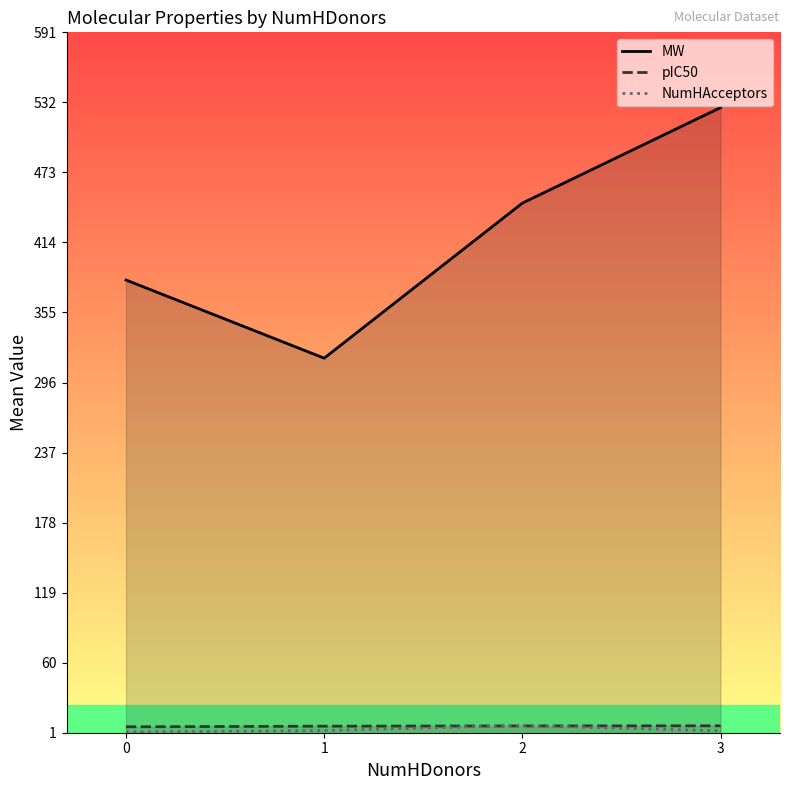

What are all the series names shown in the legend?

MW, pIC50, NumHAcceptors